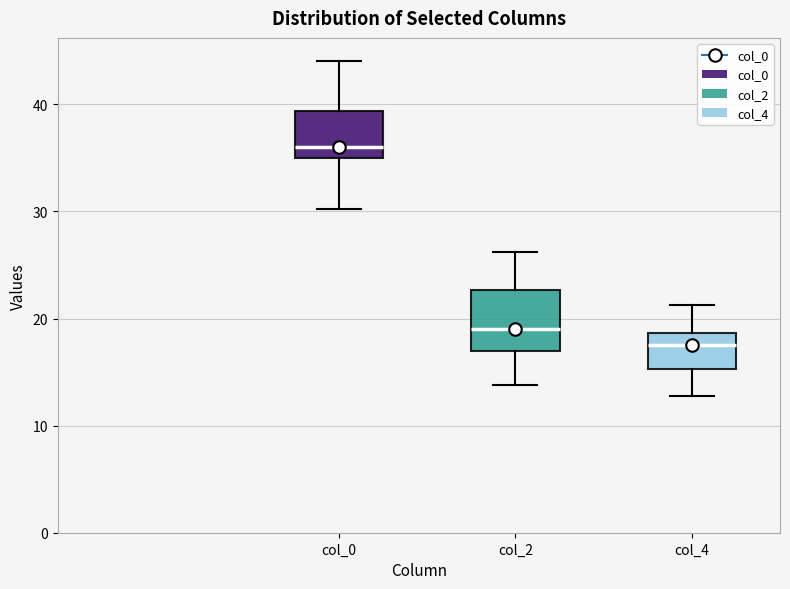

Where does the median line of the box for col_0 sit on the y-axis? The values are not printed on the chart, so give them approximately, as read against the axis.

36